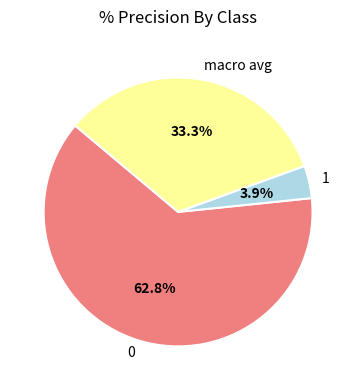

Is it true that 0 is 63% of the pie?

True